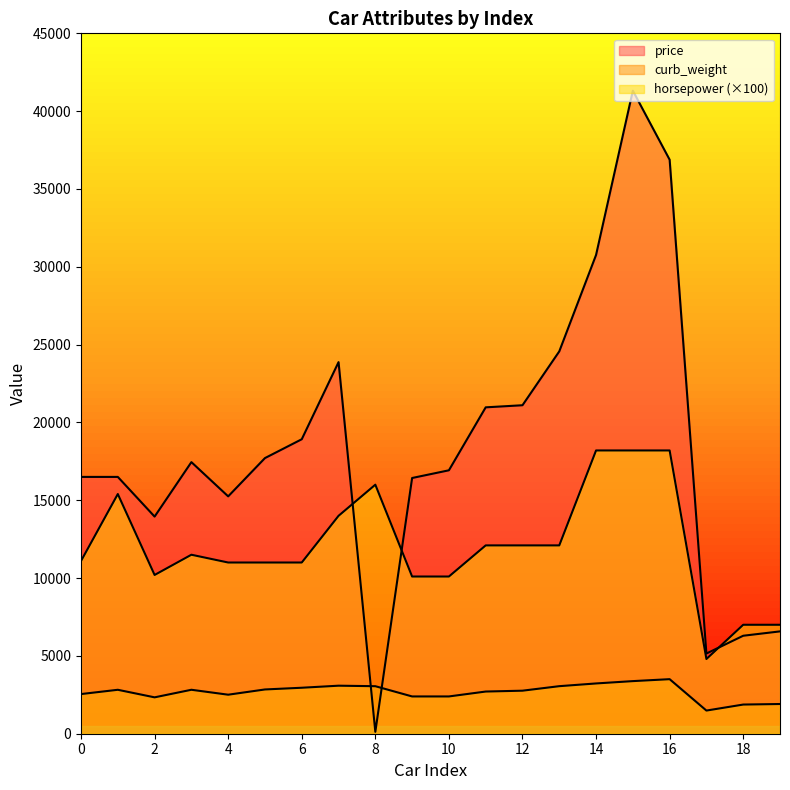

Between 18 and 3, which is larger?

3